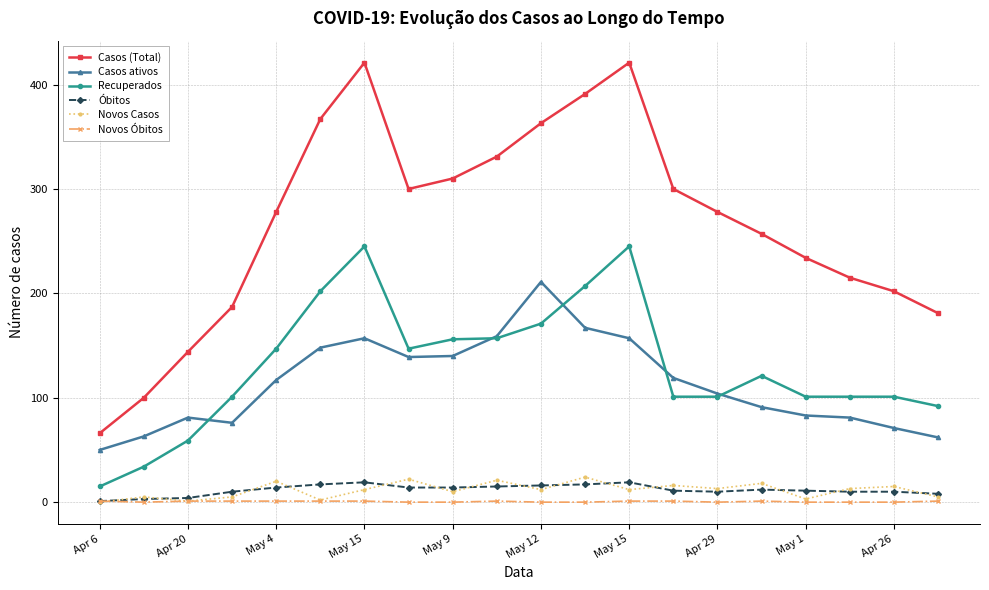

Which series has the largest total across all categories?

Casos (Total)